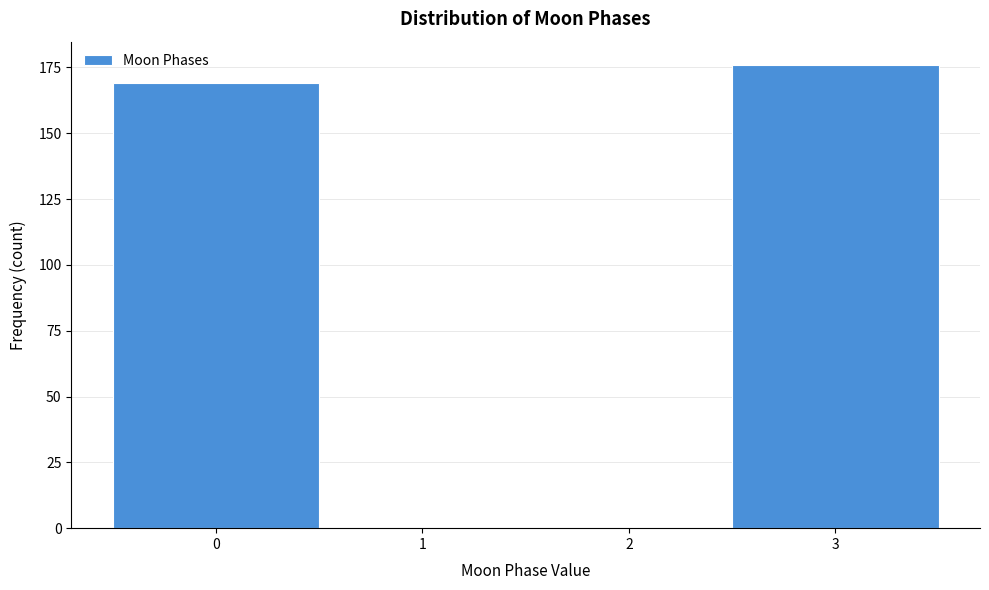

Reading right to left, transcribe all the data shown in this chart.

3=176	2=0	1=0	0=169